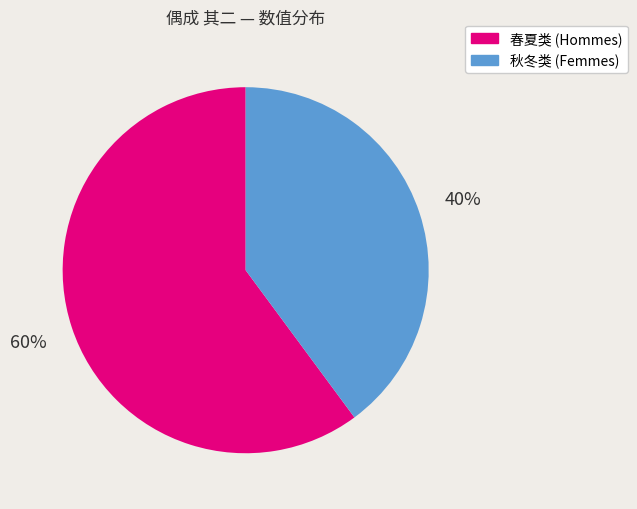

To the nearest percent, what is the difference between the largest and smallest slice percentages?

20%